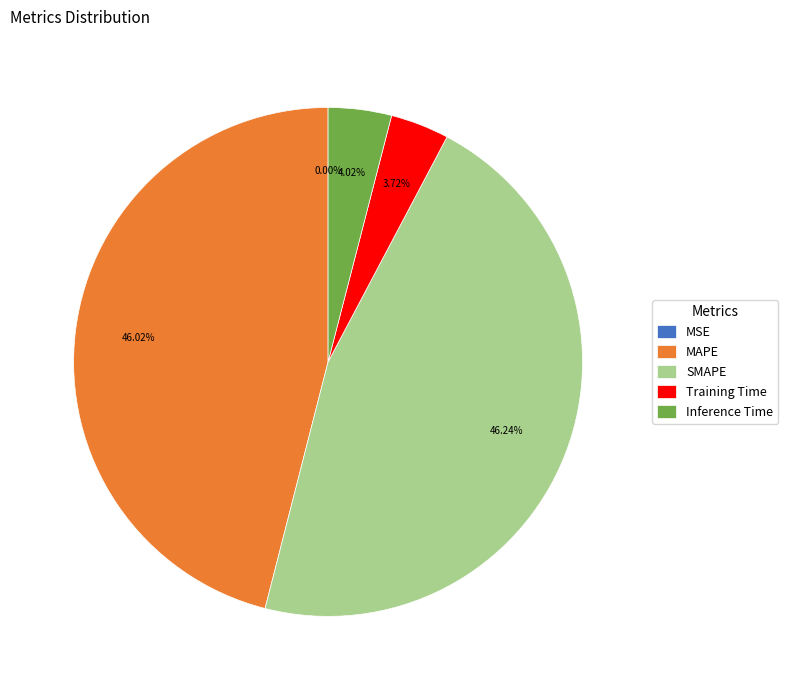

Is there any slice that represents more than half of the pie?

No